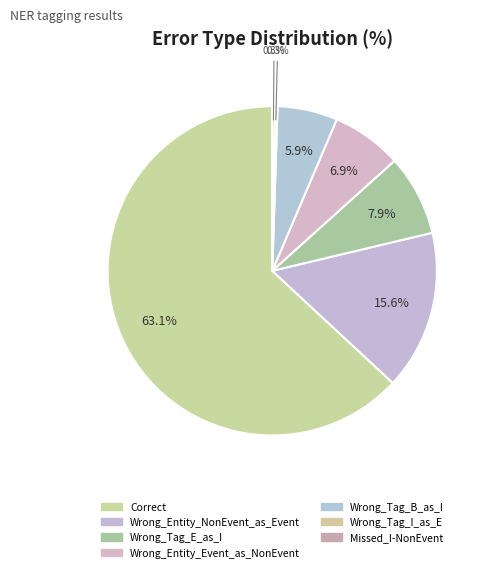

Does any single category account for the majority?

Yes